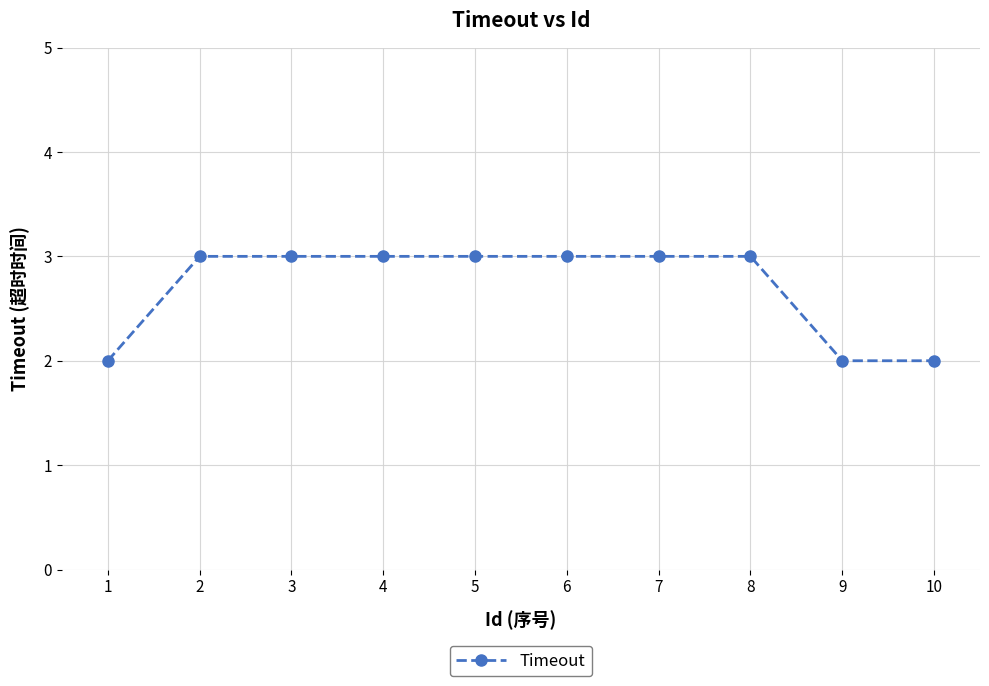

What is the ratio of the value at 10 to the value at 8?

0.7